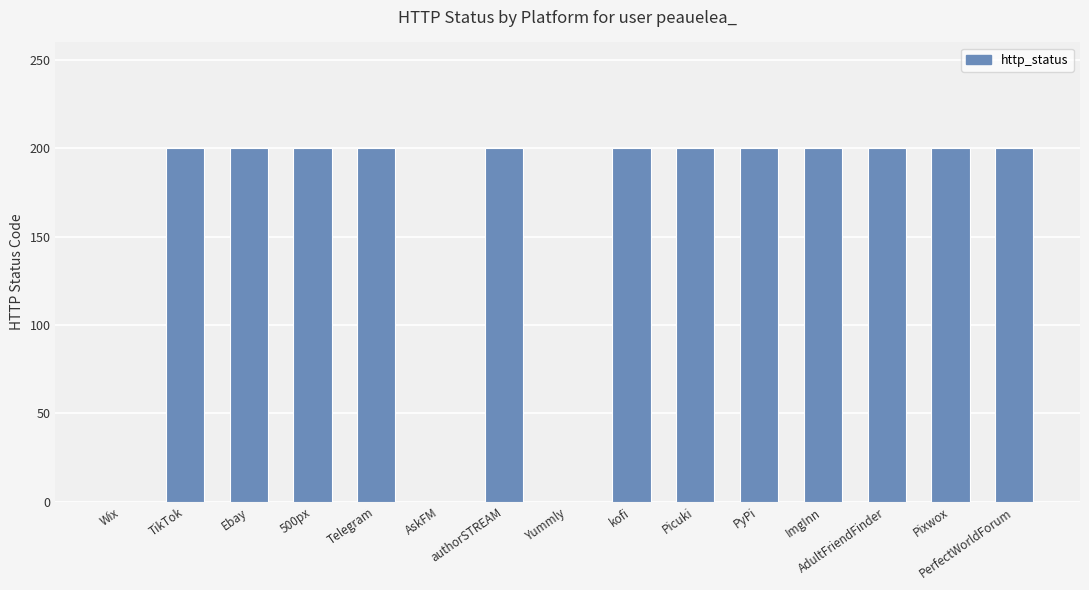

What is the greatest value displayed?

200